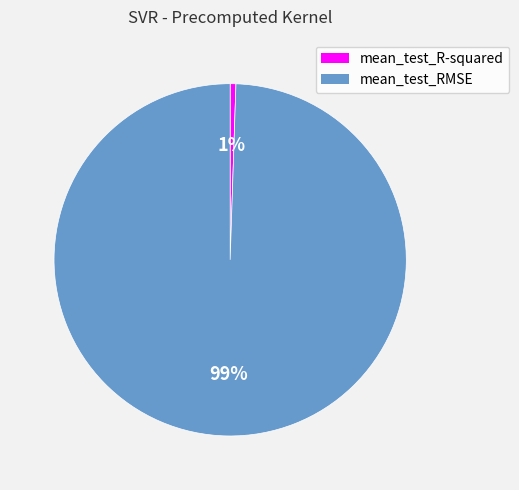

Count the number of slices in the pie.

2